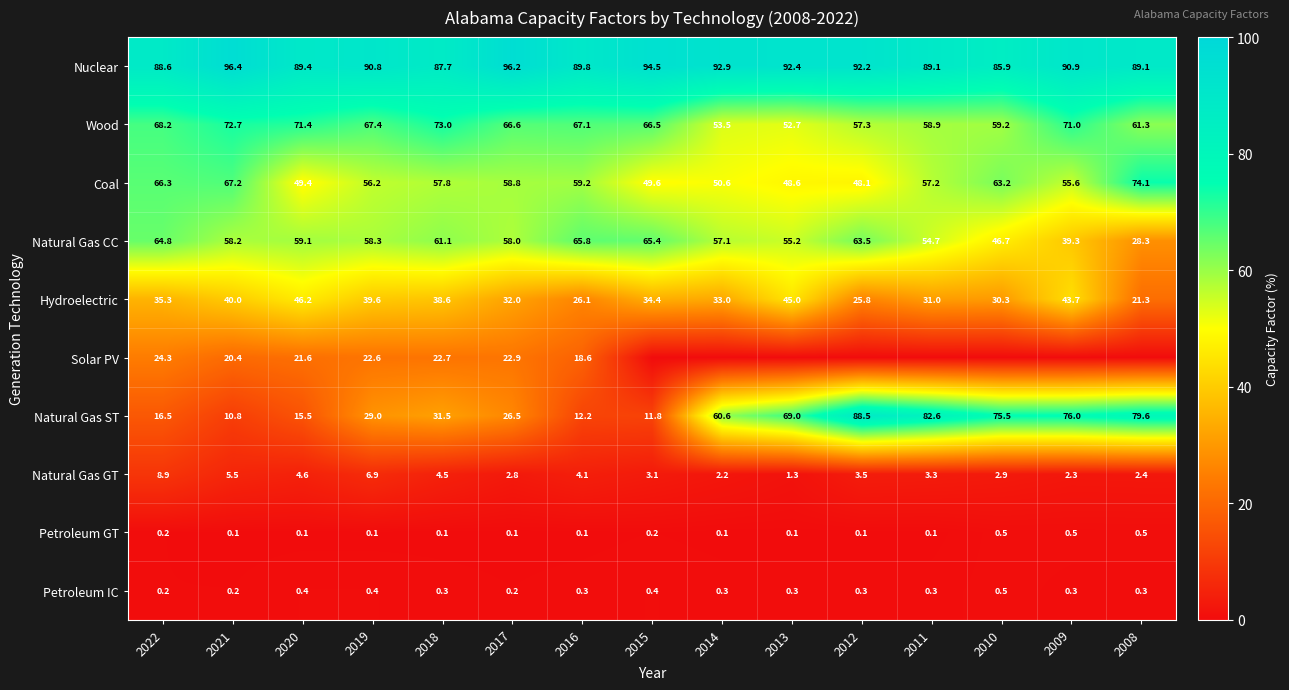

At how many categories does at least one series exceed 76?

15